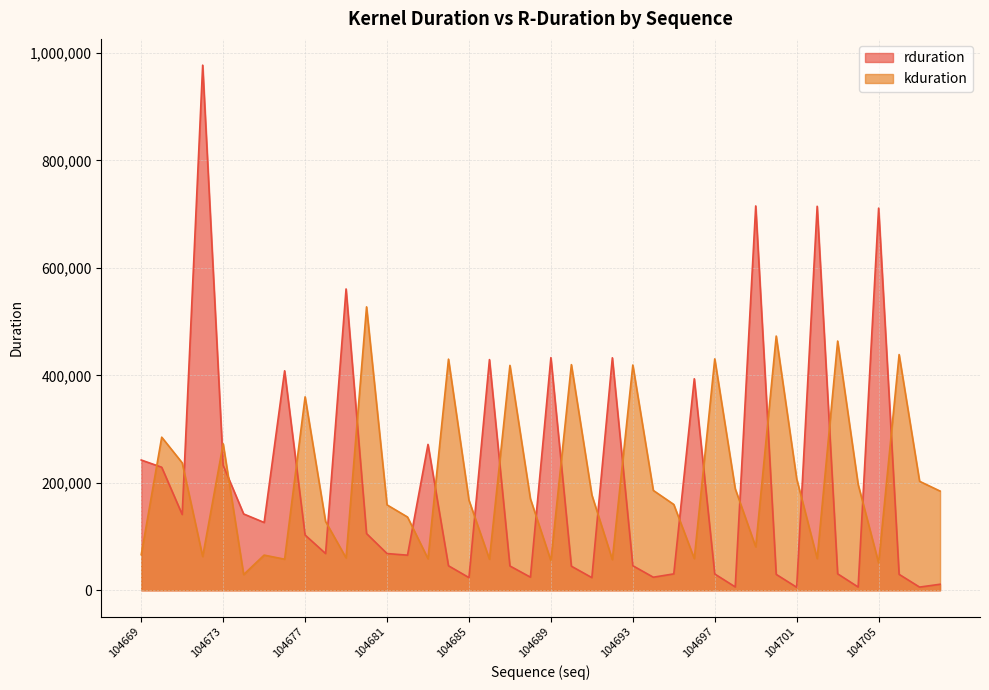

At which label is kduration closest to 278412?

104673